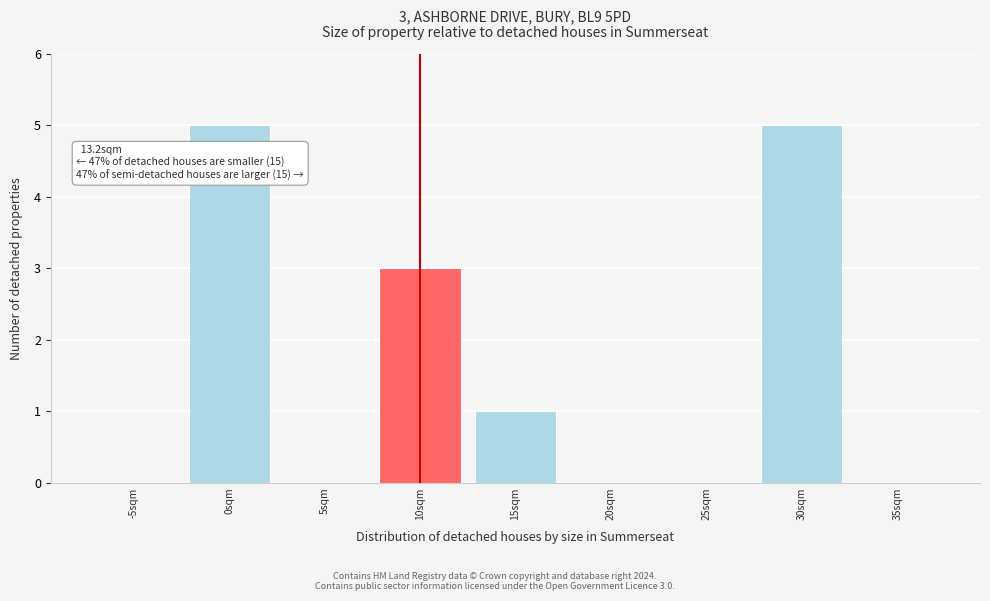

Reading left to right, transcribe all the data shown in this chart.

-5sqm=0	0sqm=5	5sqm=0	10sqm=3	15sqm=1	20sqm=0	25sqm=0	30sqm=5	35sqm=0